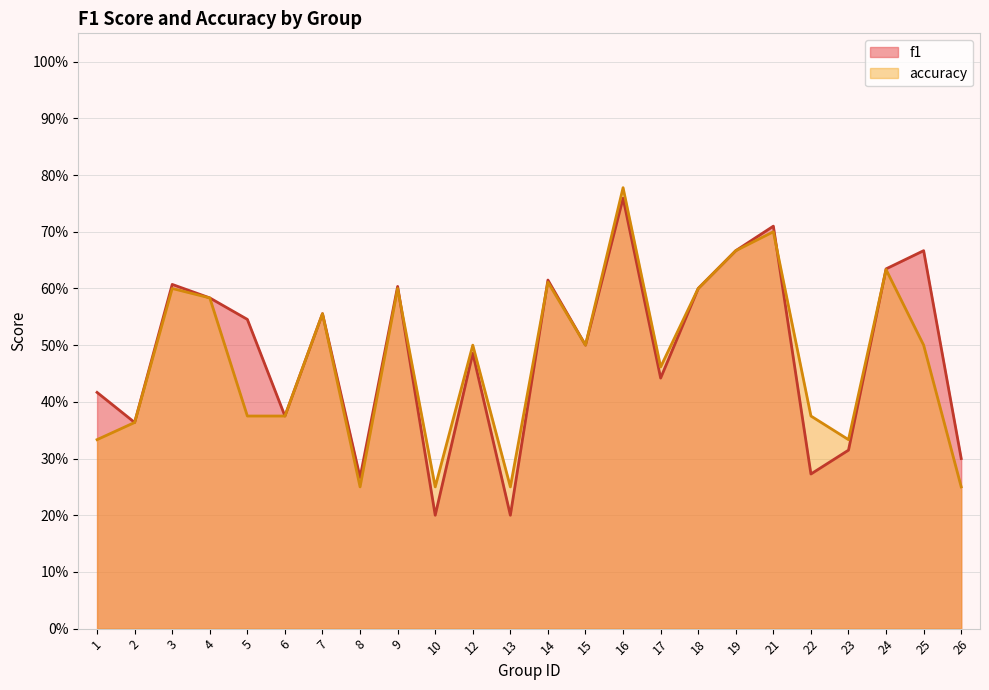

At 10, list the series in order from largest to smallest.

accuracy, f1